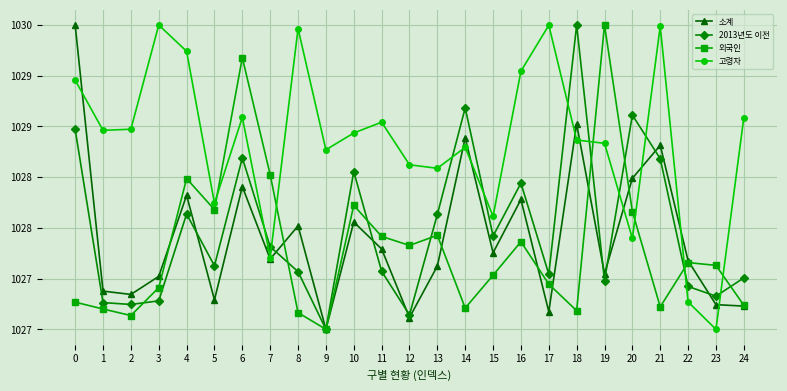

List the series in order of their peak value, highest first.

외국인, 고령자, 소계, 2013년도 이전